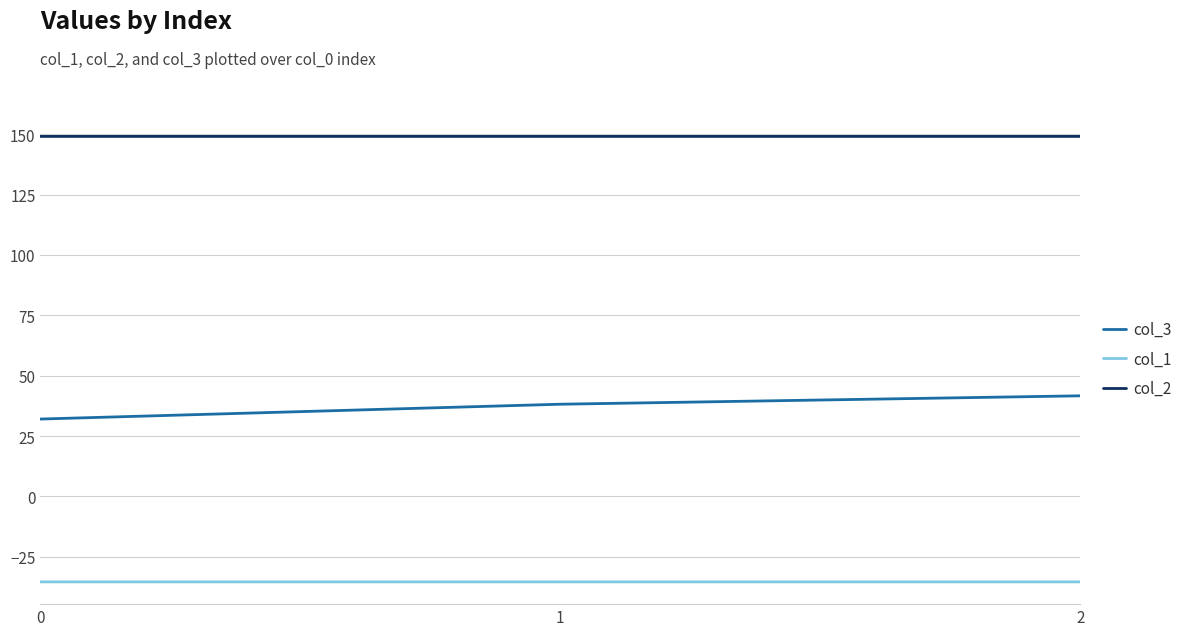

Which series has the largest total across all categories?

col_2